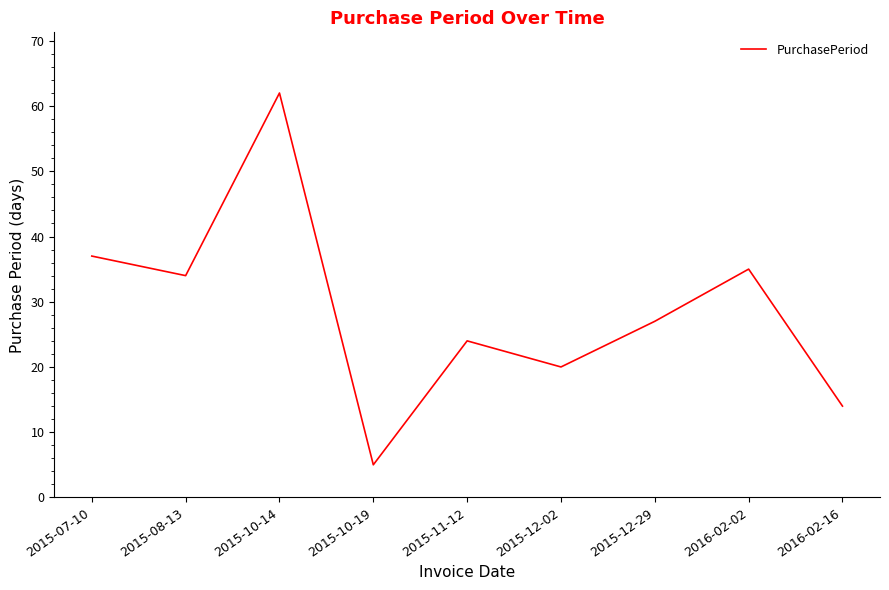

What is the difference between the values at 2015-12-02 and 2015-10-19?

15